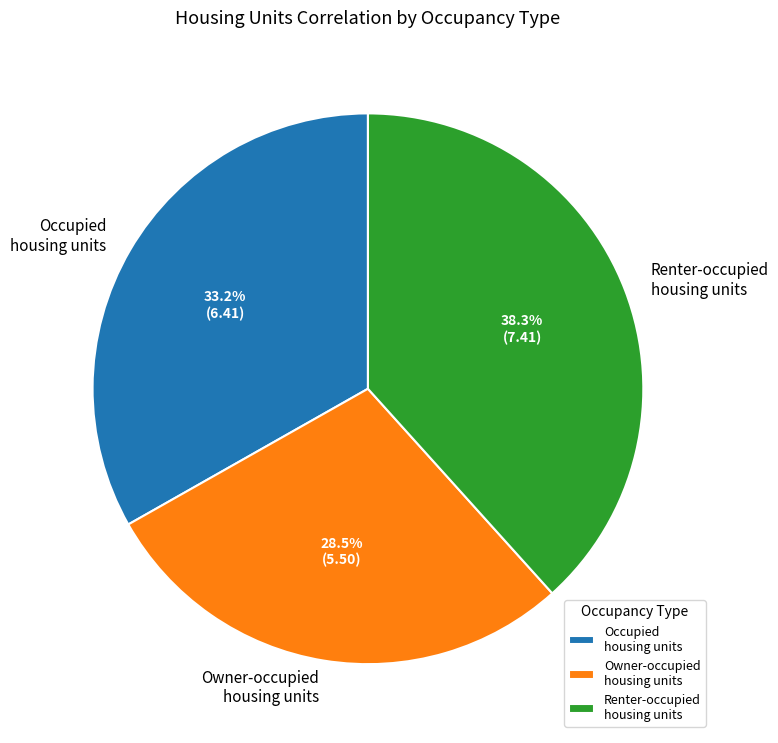

Rank the categories by value from highest to lowest.

Renter-occupied housing units, Occupied housing units, Owner-occupied housing units